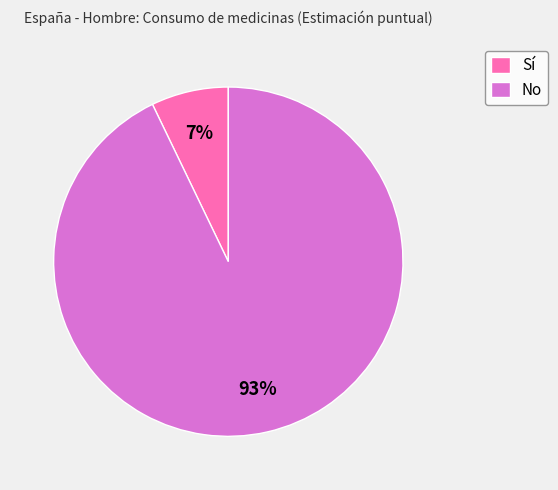

Which has a higher value, No or Sí?

No